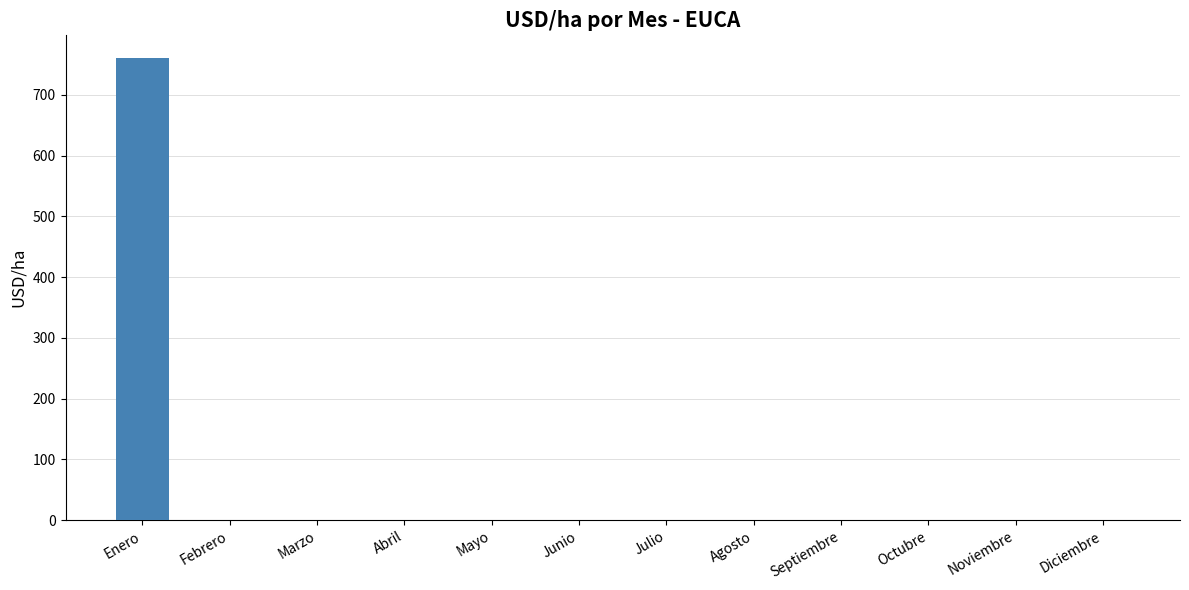

What is the sum of all values?

760